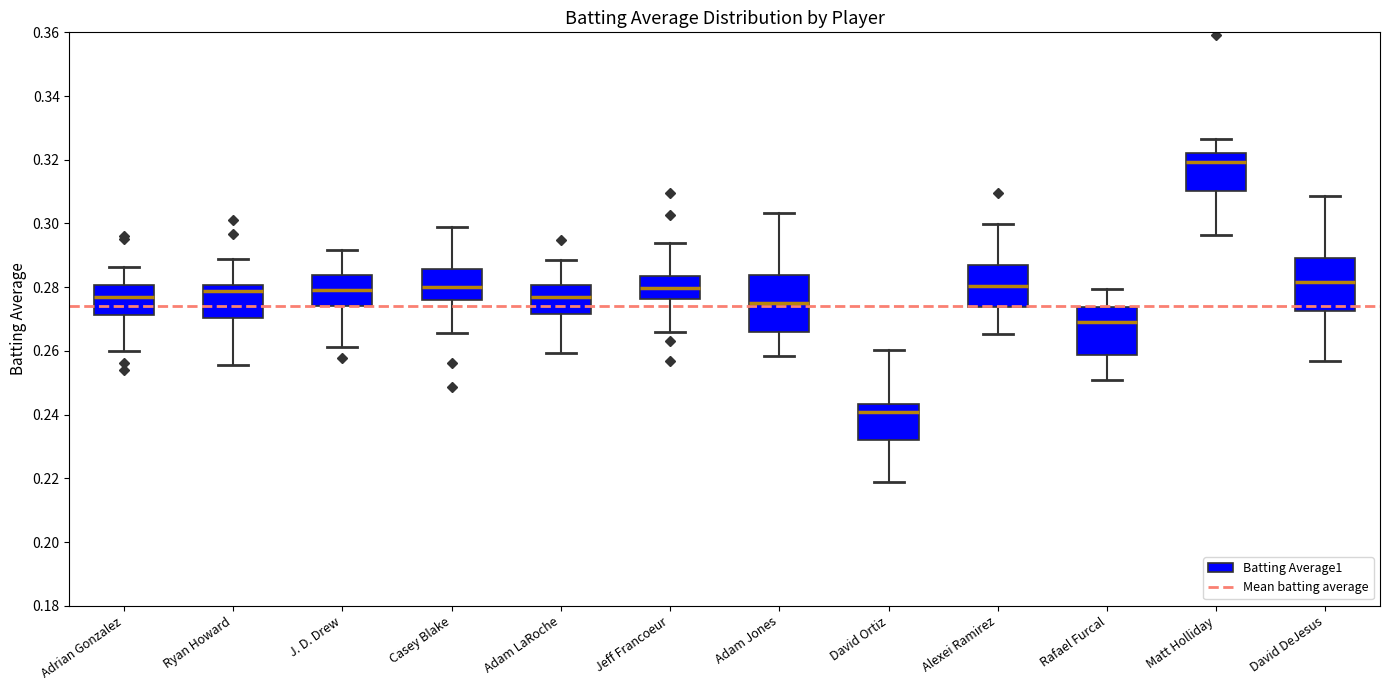

Reading left to right, transcribe this box plot: for each box, give where its median line is, the range the box spans, and where its two whiskers end, as read against the y-axis. The values are not printed on the chart, so give them approximately, as read against the axis.

Adrian Gonzalez: median 0.278, box 0.272 to 0.280, whiskers 0.260 to 0.286
Ryan Howard: median 0.278, box 0.270 to 0.280, whiskers 0.256 to 0.288
J. D. Drew: median 0.280, box 0.274 to 0.284, whiskers 0.262 to 0.292
Casey Blake: median 0.280, box 0.276 to 0.286, whiskers 0.266 to 0.298
Adam LaRoche: median 0.278, box 0.272 to 0.280, whiskers 0.260 to 0.288
Jeff Francoeur: median 0.280, box 0.276 to 0.284, whiskers 0.266 to 0.294
Adam Jones: median 0.276, box 0.266 to 0.284, whiskers 0.258 to 0.304
David Ortiz: median 0.240, box 0.232 to 0.244, whiskers 0.218 to 0.260
Alexei Ramirez: median 0.280, box 0.274 to 0.286, whiskers 0.266 to 0.300
Rafael Furcal: median 0.270, box 0.258 to 0.274, whiskers 0.250 to 0.280
Matt Holliday: median 0.320, box 0.310 to 0.322, whiskers 0.296 to 0.326
David DeJesus: median 0.282, box 0.272 to 0.290, whiskers 0.256 to 0.308